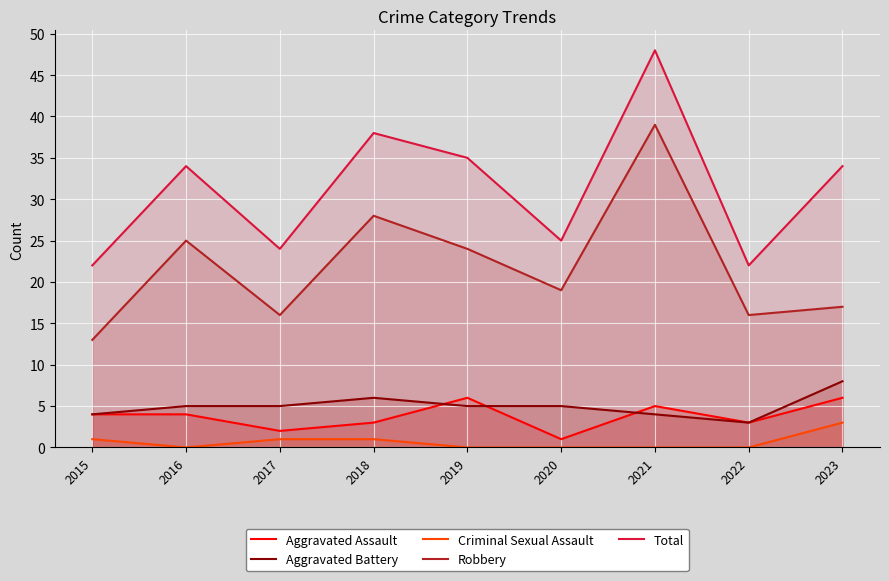

The value of Aggravated Assault at 2016 is 6. True or false?

False